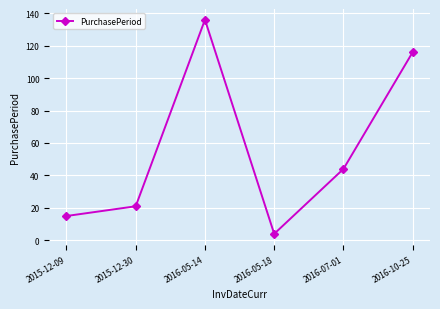

Reading left to right, list all the values displayed in this chart.

2015-12-09=15	2015-12-30=21	2016-05-14=136	2016-05-18=4	2016-07-01=44	2016-10-25=116